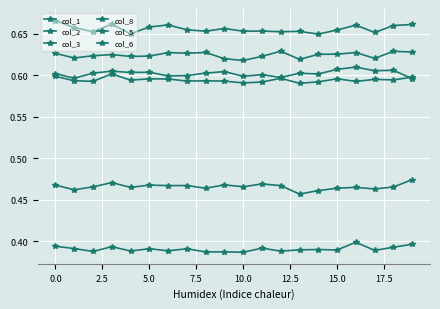

True or false: col_5 and col_8 intersect in this chart.

False